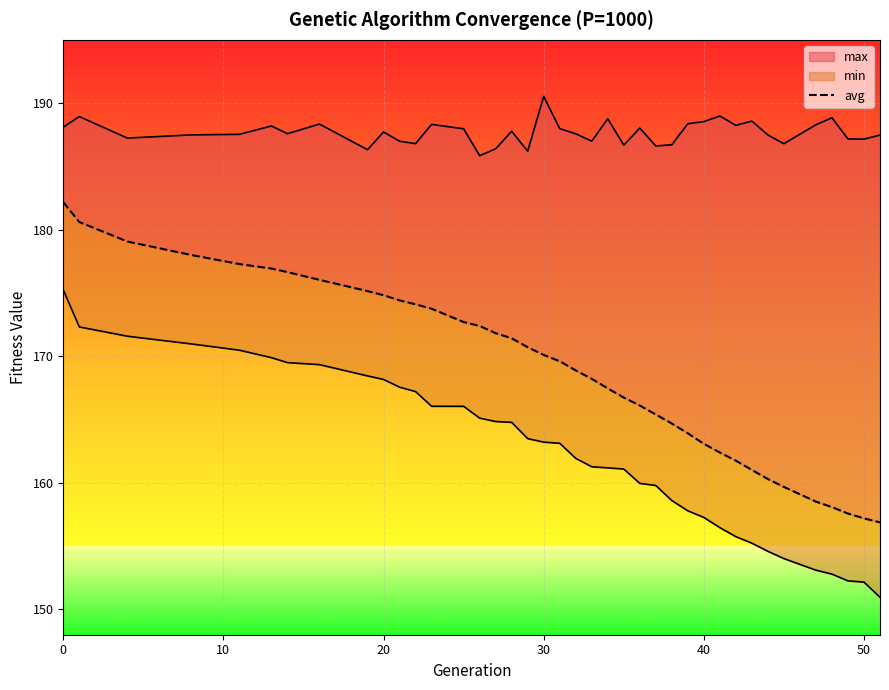

What is the greatest value displayed?

182.2